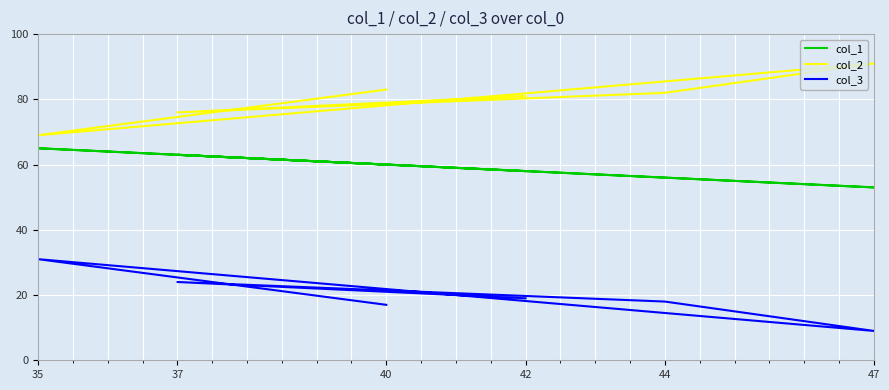

At how many categories does at least one series exceed 54?

6